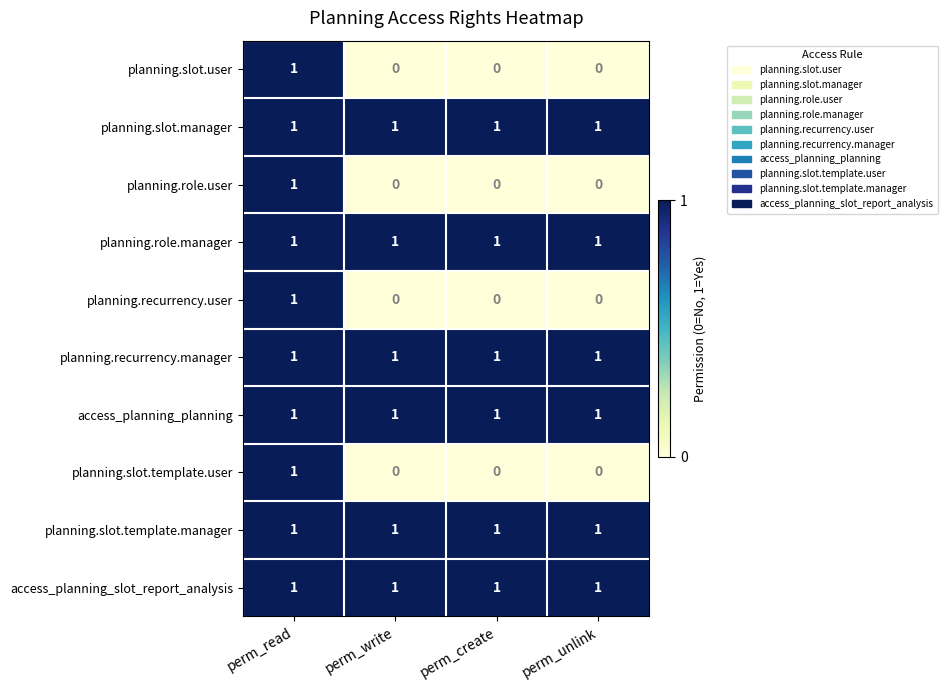

What is the sum of all planning.role.manager values?

4